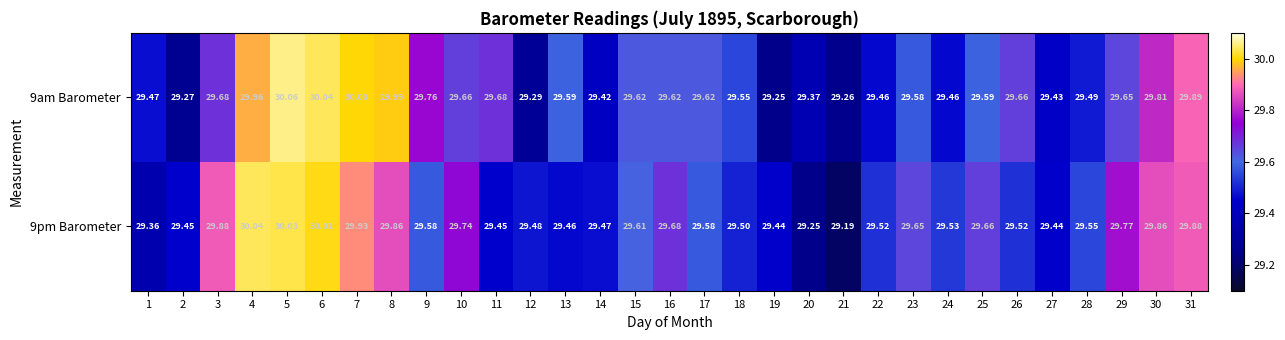

Is the value of 9am Barometer at 7 greater than the value of 9pm Barometer at 5?

No